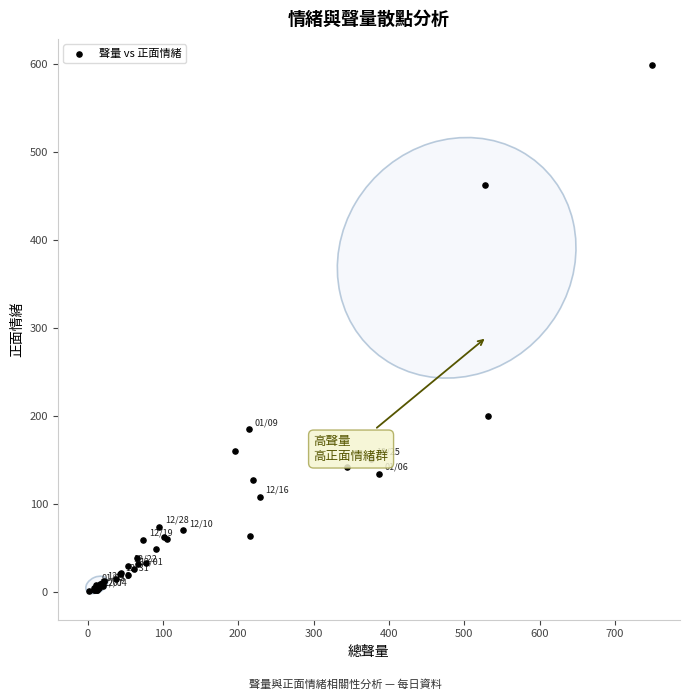

What Y value in the scatter plot is closest to 300?

200